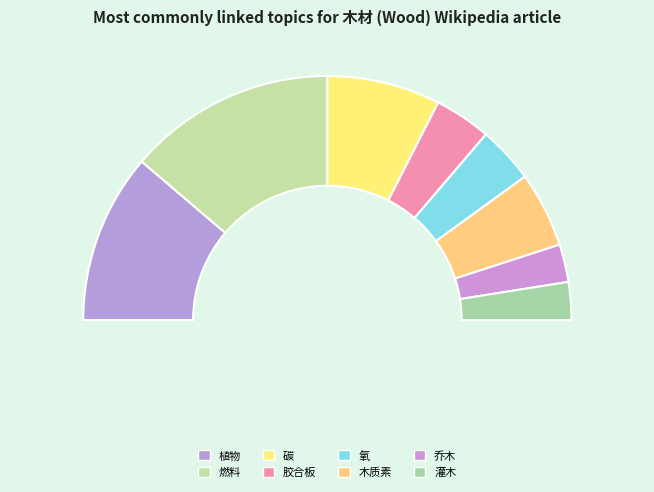

Combined, what portion of the pie is 木质素 and 乔木?

15.0%